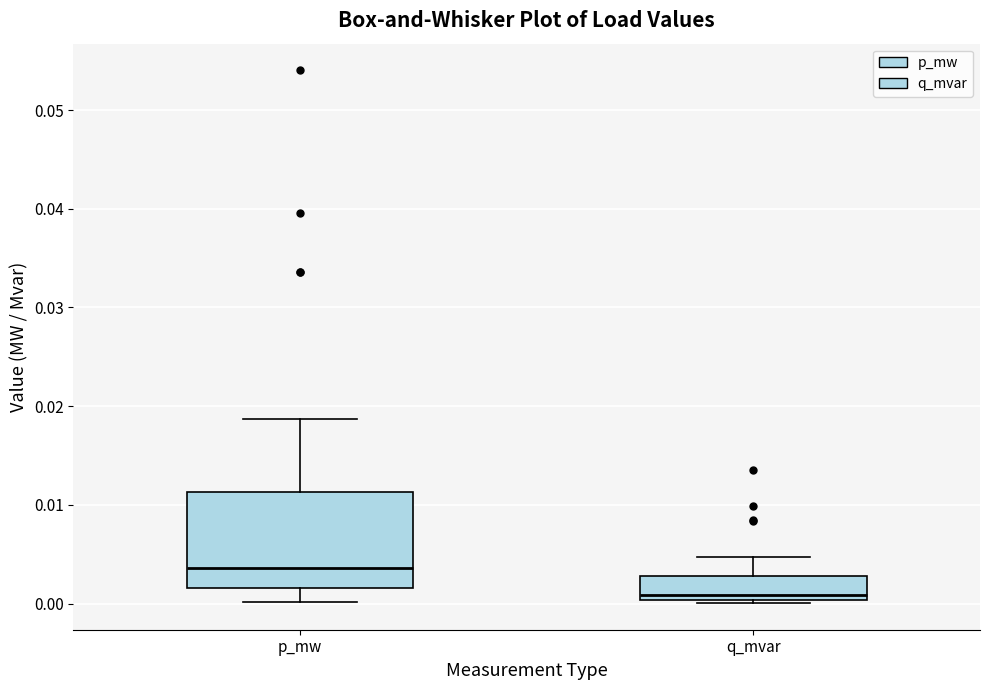

Where is the lower edge of the box for p_mw on the y-axis? The values are not printed on the chart, so give them approximately, as read against the axis.

0.002